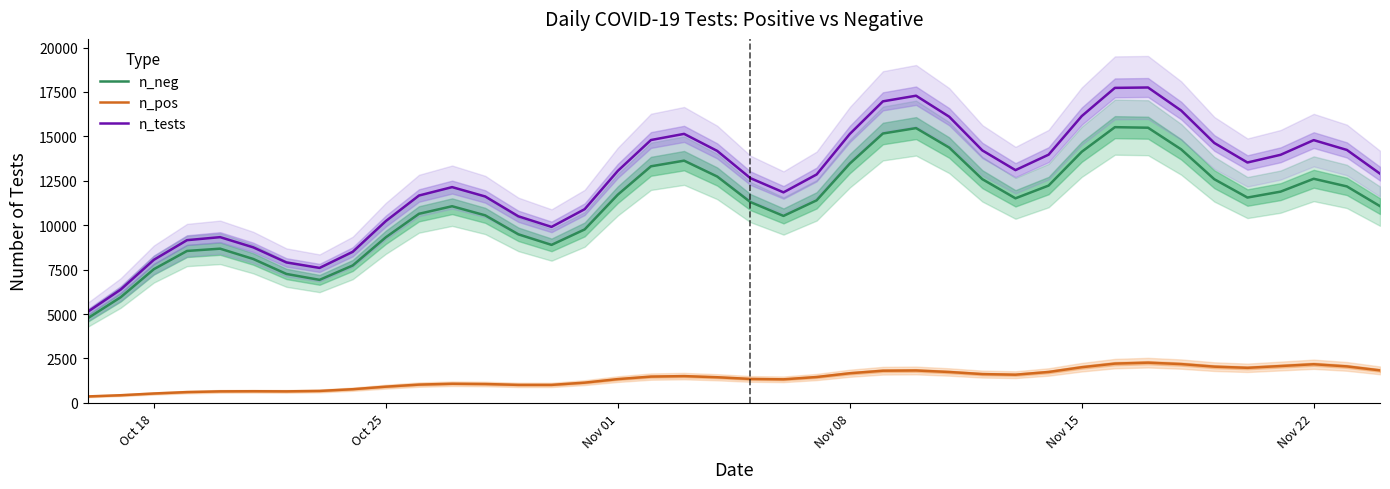

What is the maximum value for n_pos?

2263